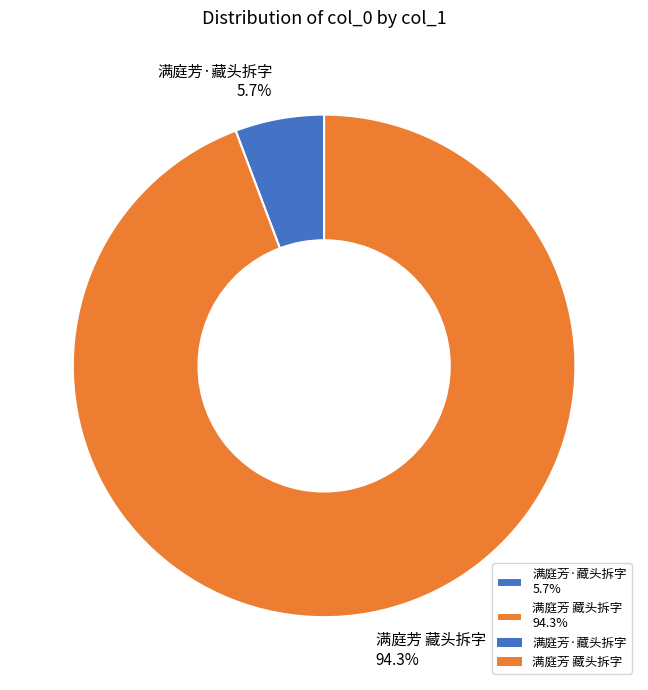

What percentage do 满庭芳 藏头拆字 and 满庭芳·藏头拆字 together represent?

100.0%